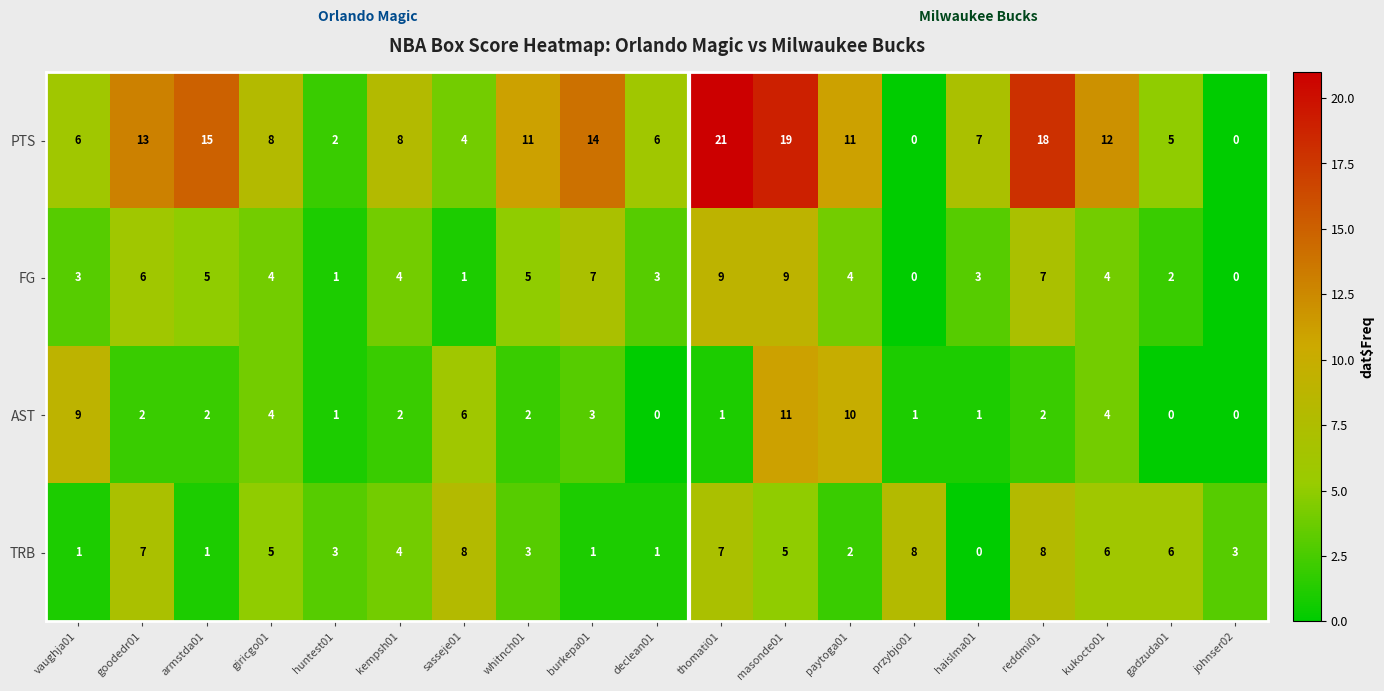

Which series has the widest spread of values?

PTS